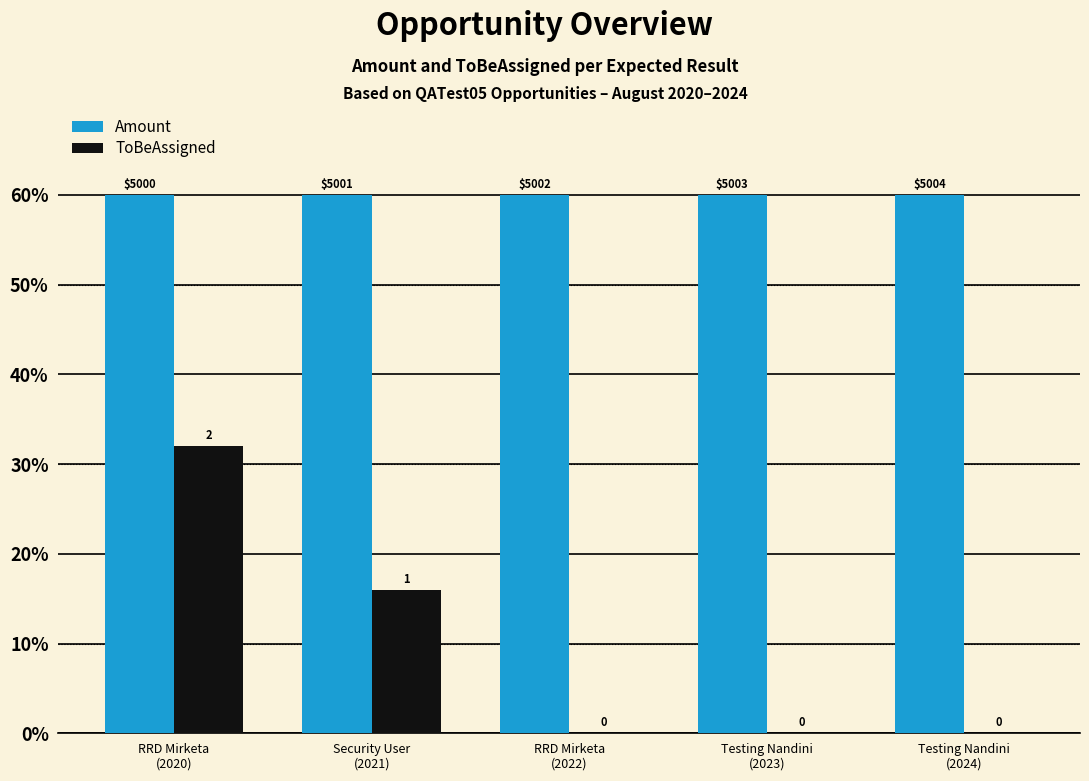

Reading left to right, list all the values displayed in this chart.

Amount: RRD Mirketa
(2020)=60.0	Security User
(2021)=60.0	RRD Mirketa
(2022)=60.0	Testing Nandini
(2023)=60.0	Testing Nandini
(2024)=60.0
ToBeAssigned: RRD Mirketa
(2020)=32.0	Security User
(2021)=16.0	RRD Mirketa
(2022)=0.0	Testing Nandini
(2023)=0.0	Testing Nandini
(2024)=0.0